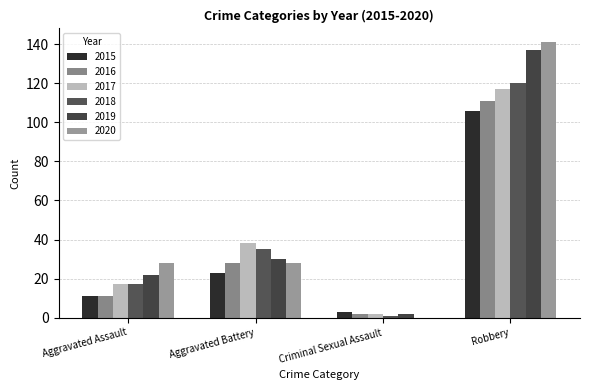

How many distinct data groups are displayed?

6